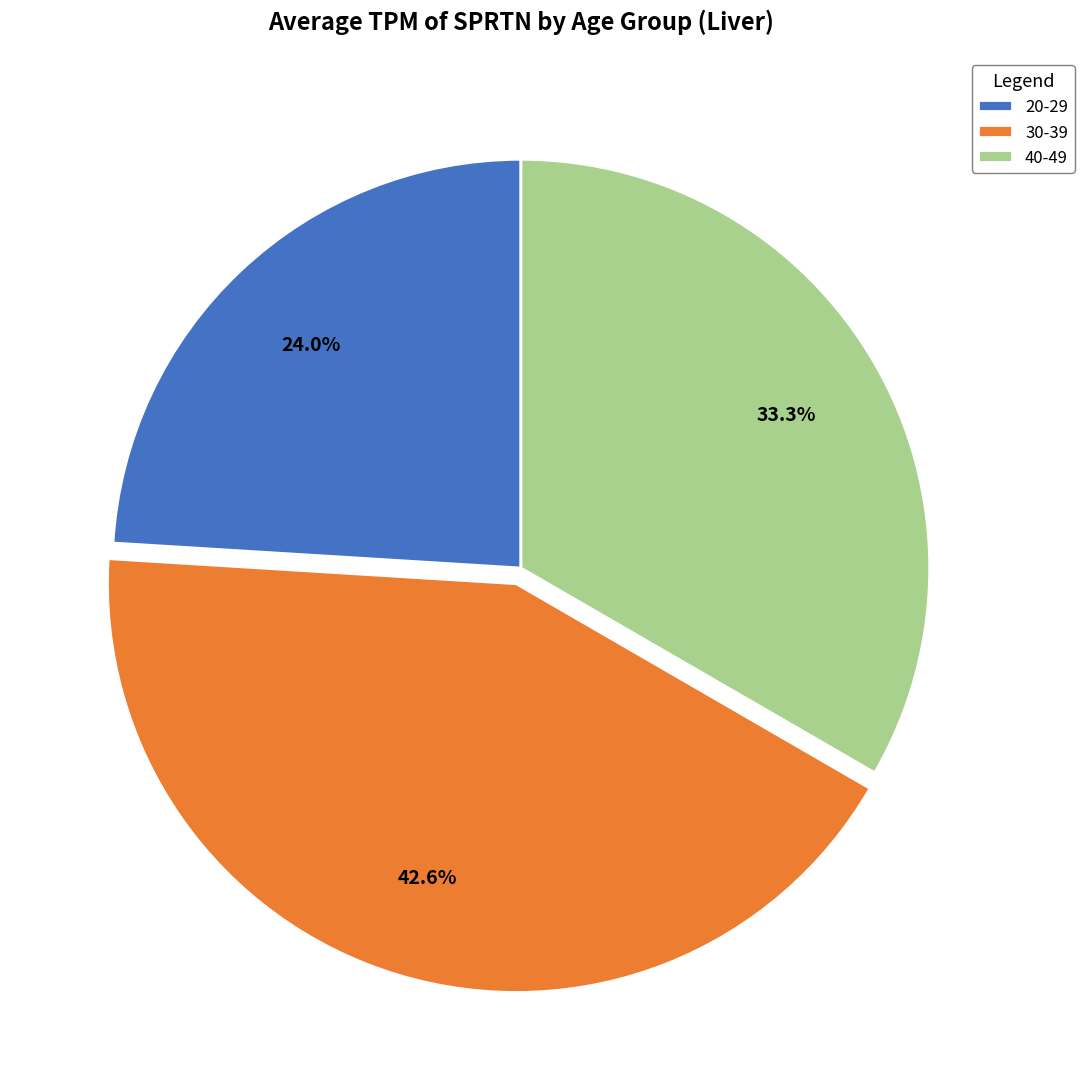

What is the total percentage of 20-29 and 40-49?

57.4%